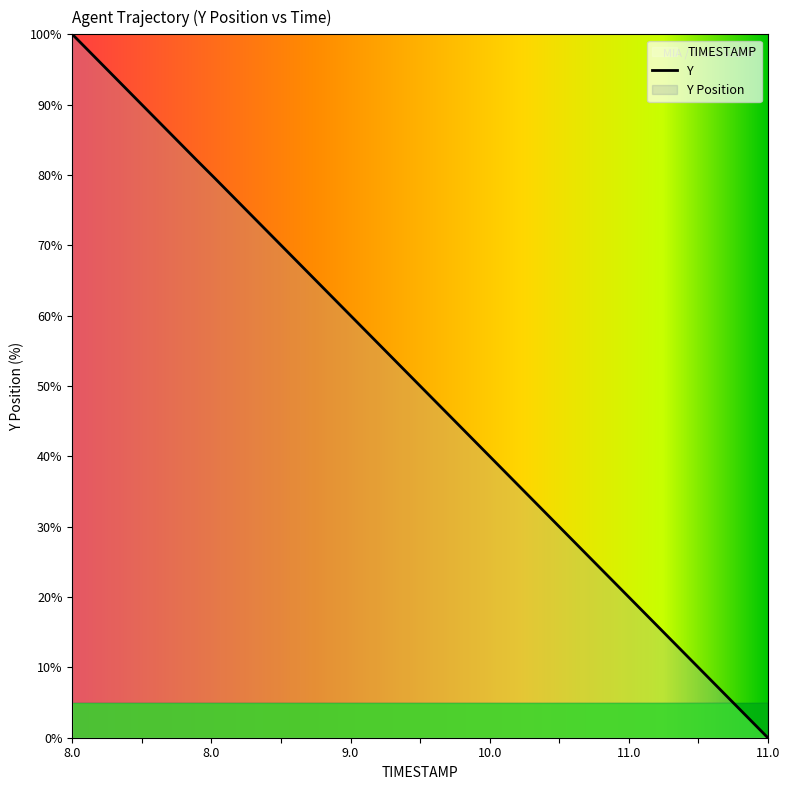

What is the difference between the maximum and second lowest values?

97.4